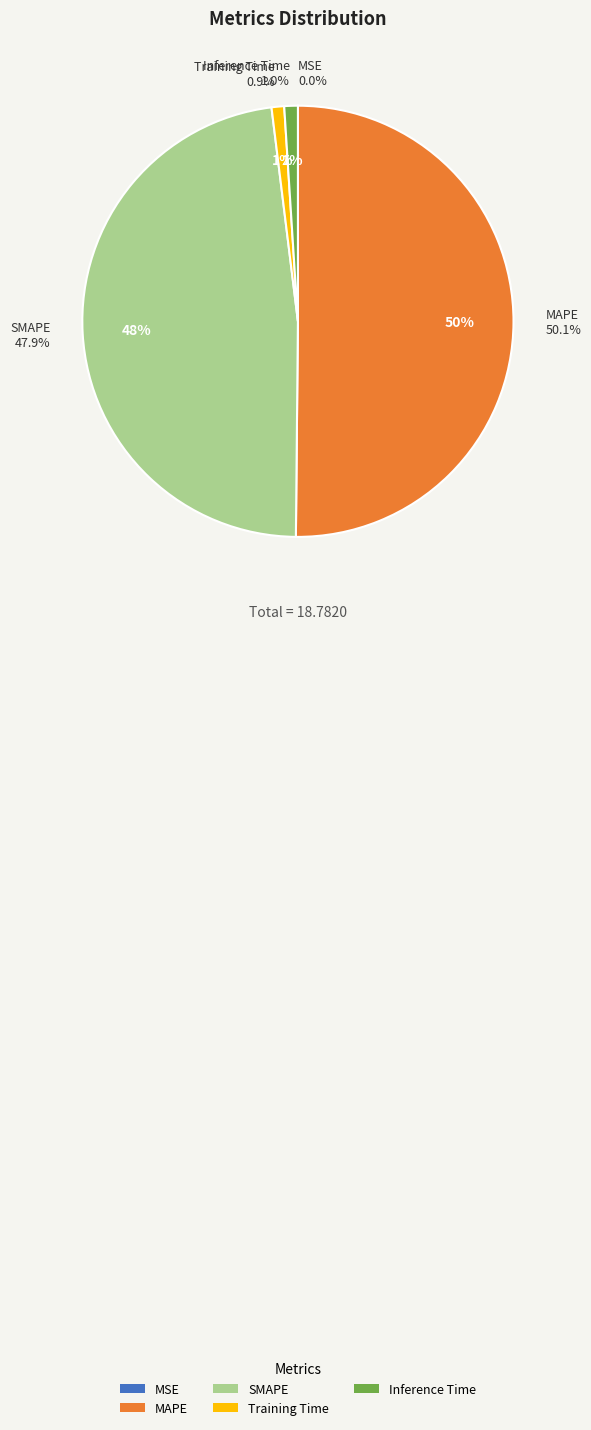

Does MAPE account for over 50% of the chart?

Yes